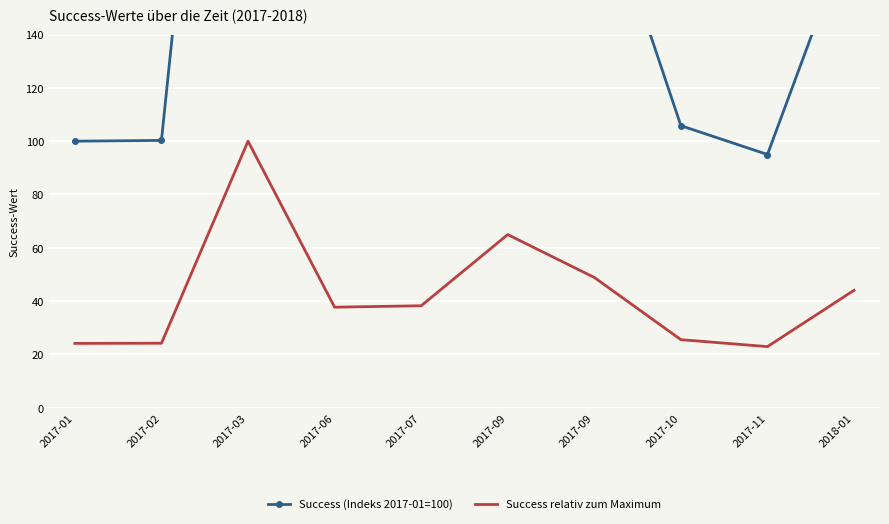

List the series in order of their peak value, highest first.

Success (Indeks 2017-01=100), Success relativ zum Maximum